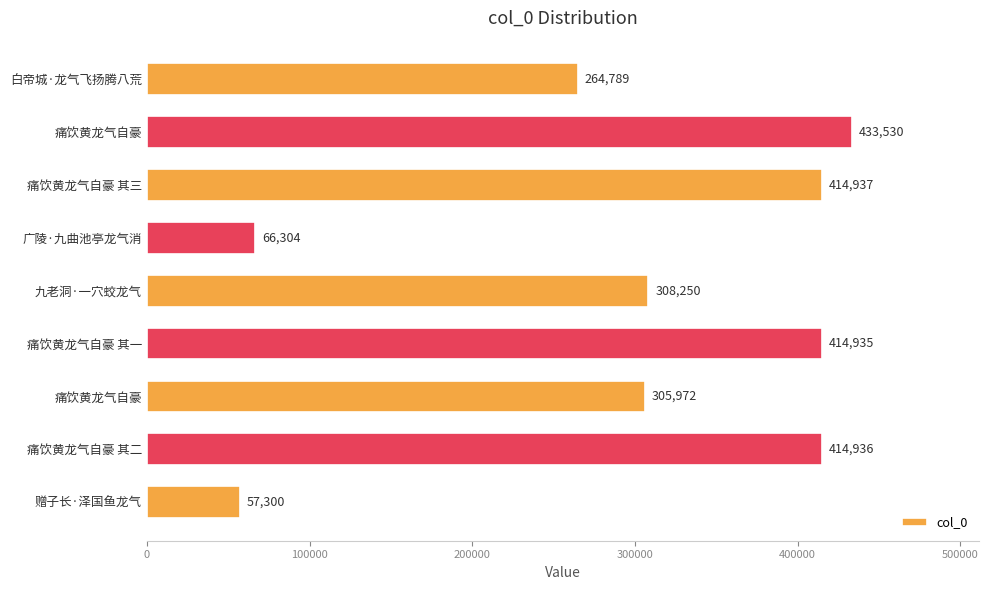

What is the greatest value displayed?

433530